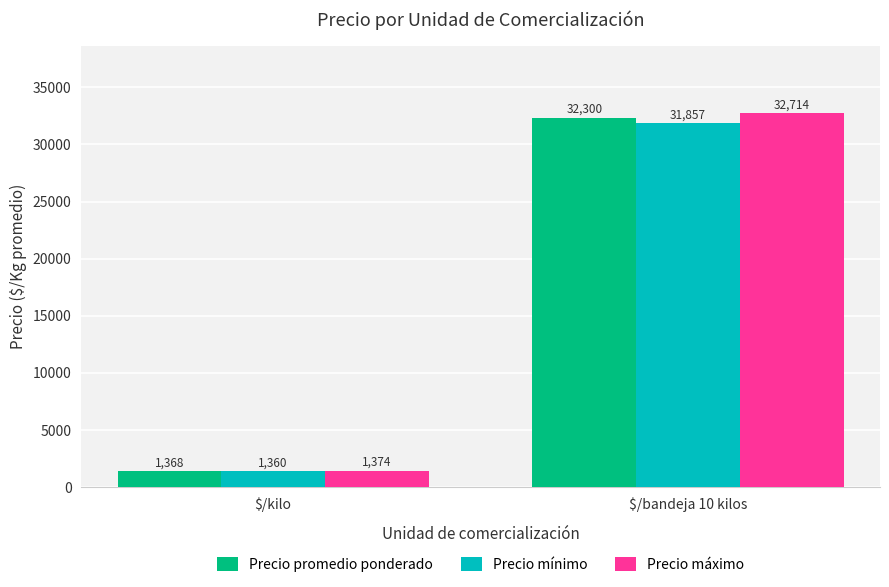

What is the label of the 1st bar from the right?

$/bandeja 10 kilos